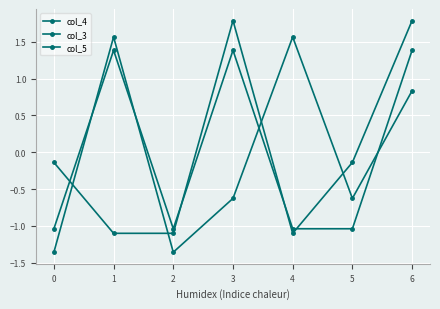

How many positive values does the col_5 series have?

3